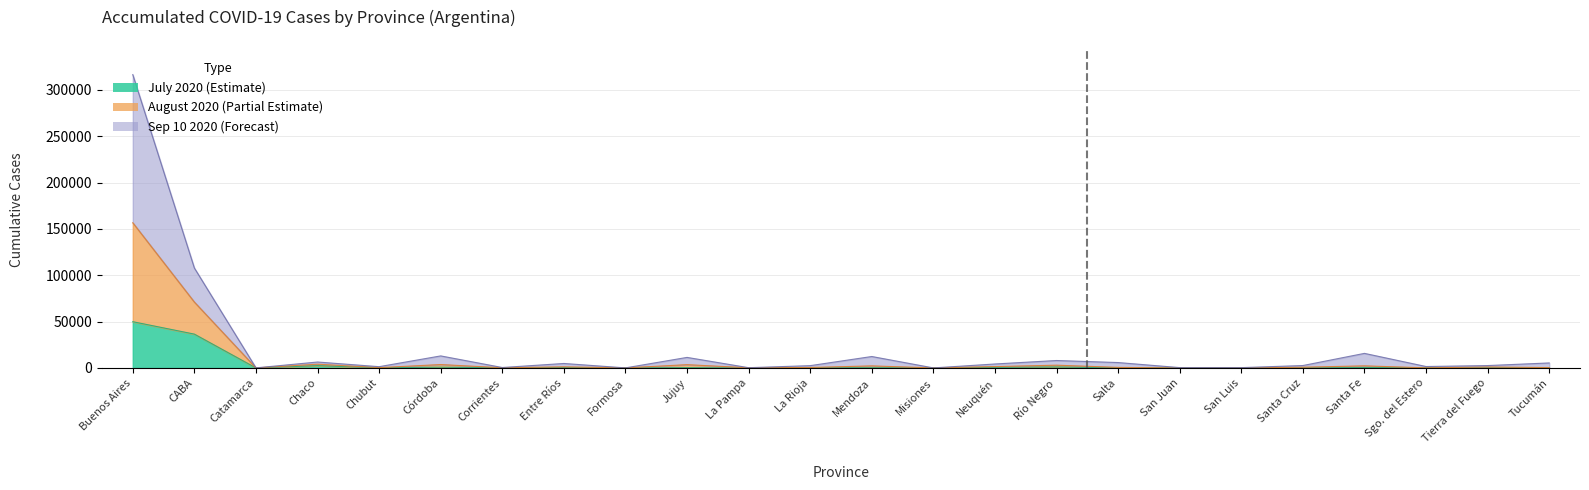

What is the difference between the maximum and minimum values in the July 2020 series?

49904